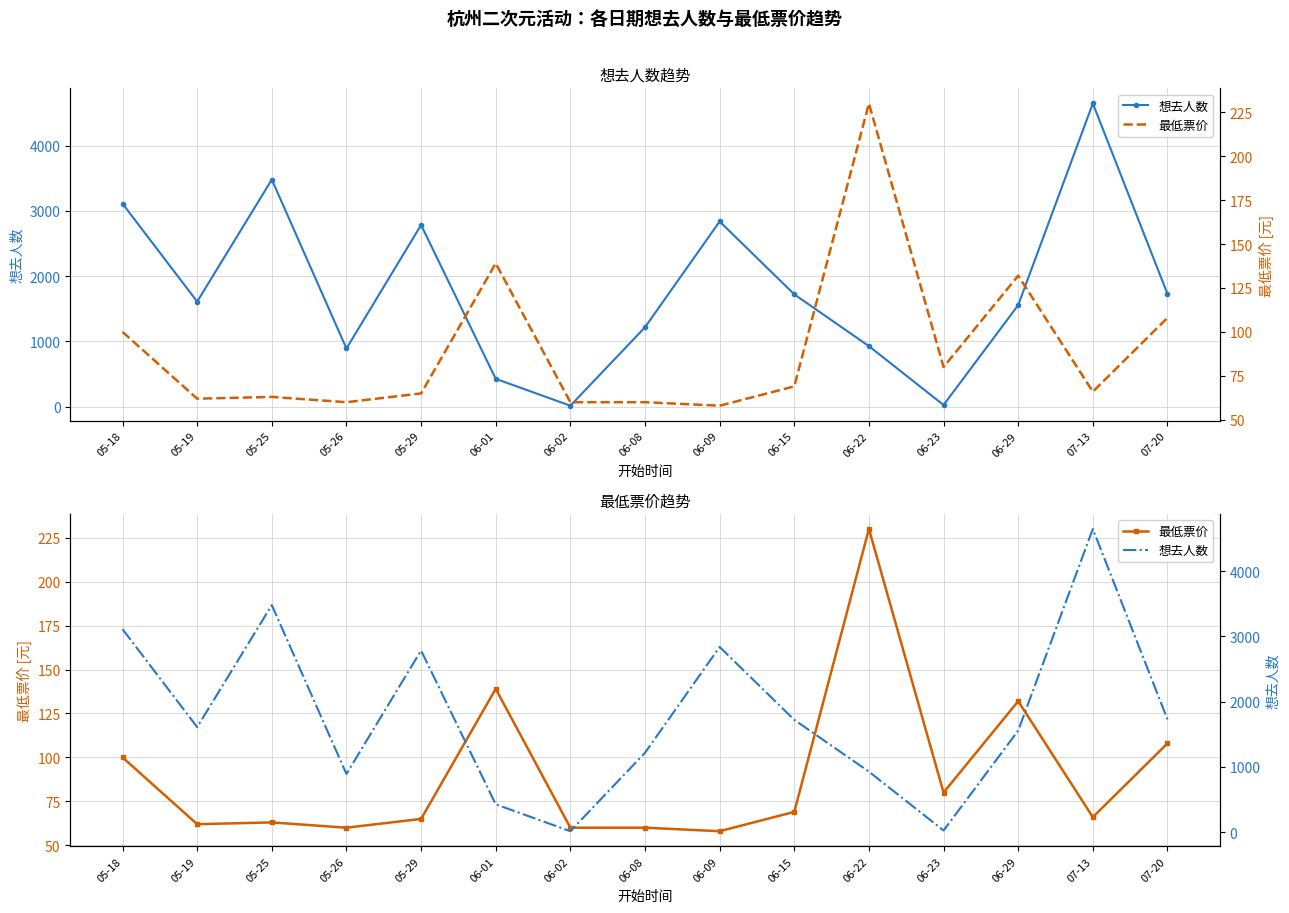

What is the difference between the maximum and second lowest values in the 想去人数 series?

4622